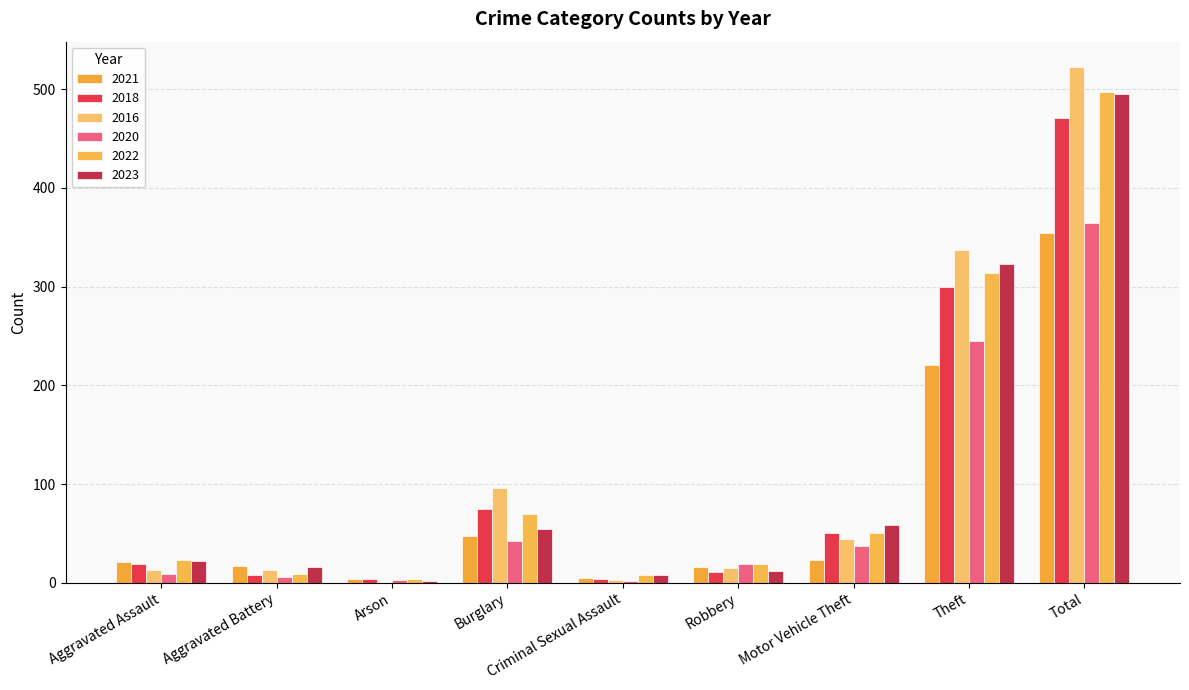

What are all the series names shown in the legend?

2021, 2018, 2016, 2020, 2022, 2023